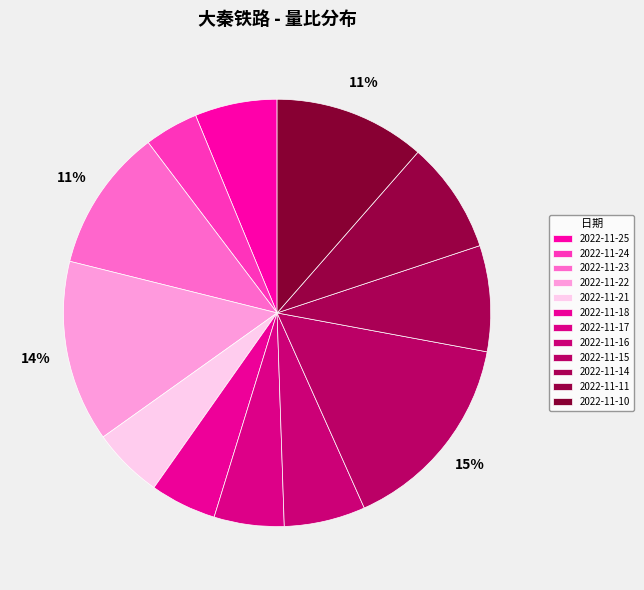

To the nearest percent, what percentage of the pie is 2022-11-25?

6%